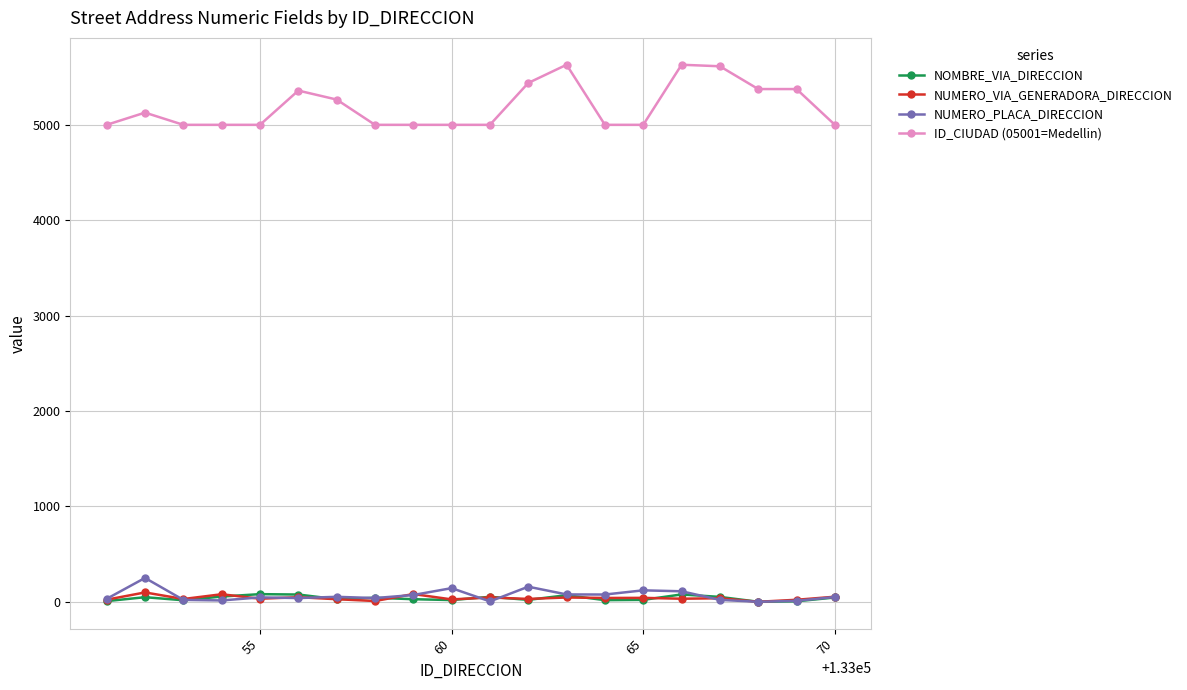

True or false: NOMBRE_VIA_DIRECCION and ID_CIUDAD (05001=Medellin) intersect in this chart.

False